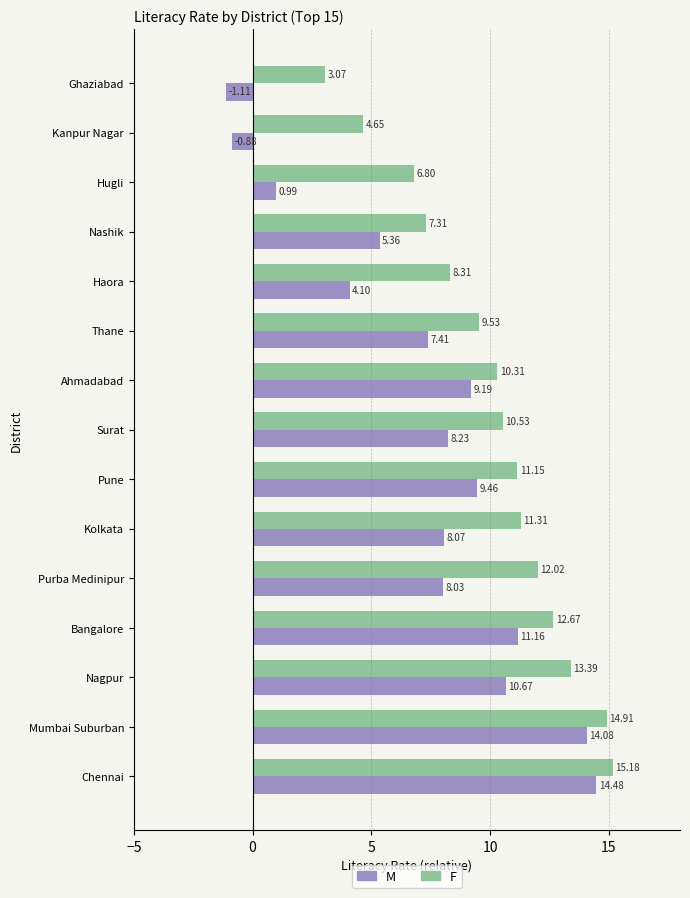

Rank the series by their maximum value, from highest to lowest.

F, M